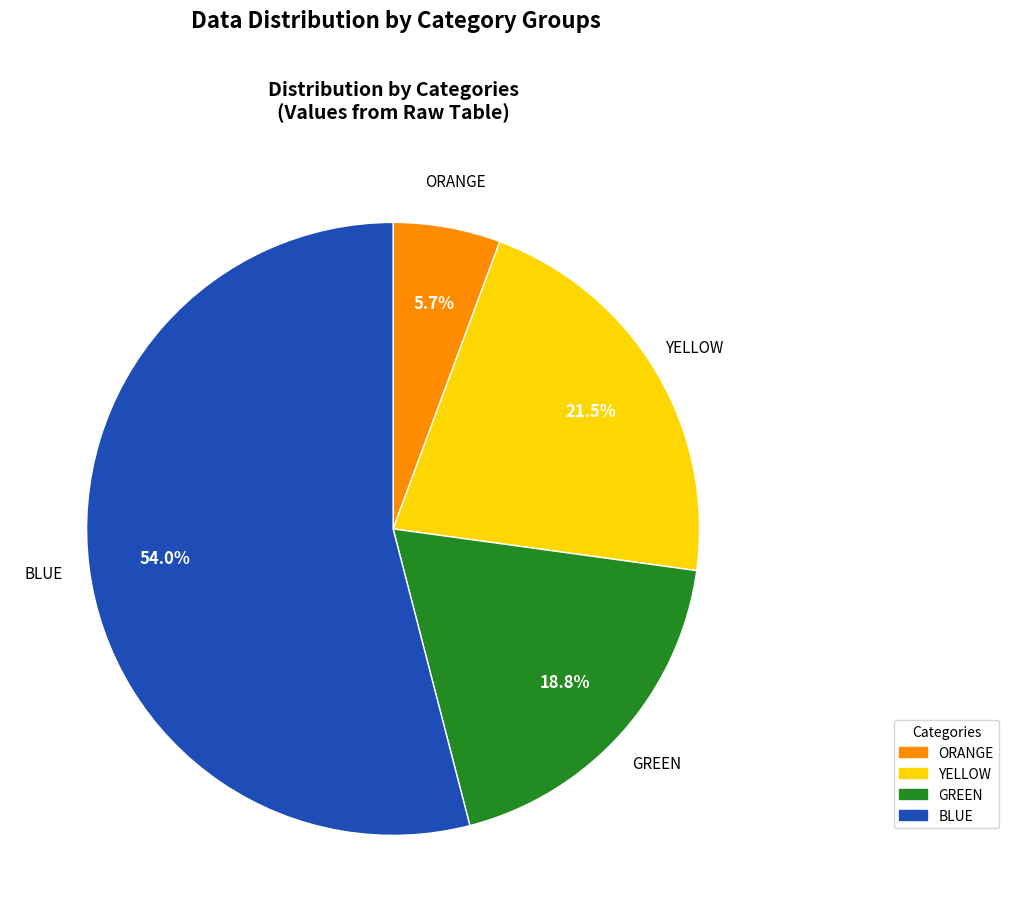

Is there a majority slice in this chart?

Yes